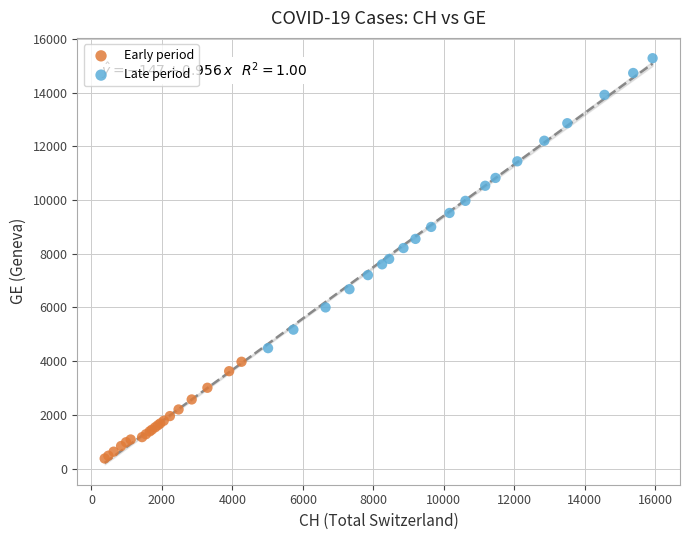

Which series has the largest Y range (max minus min)?

Late period